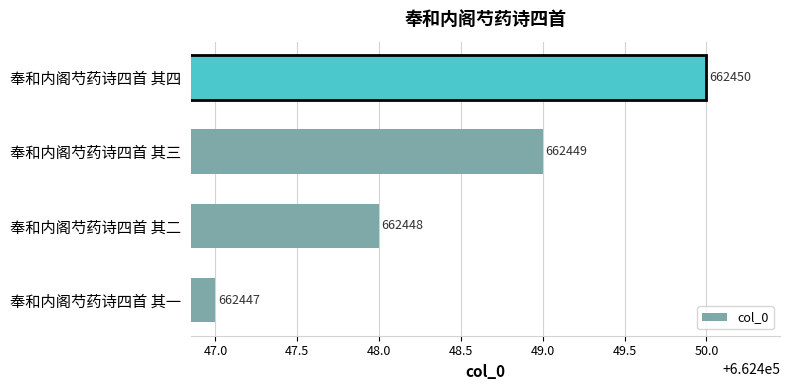

Is it true that the value at 奉和内阁芍药诗四首 其二 is 969157?

False